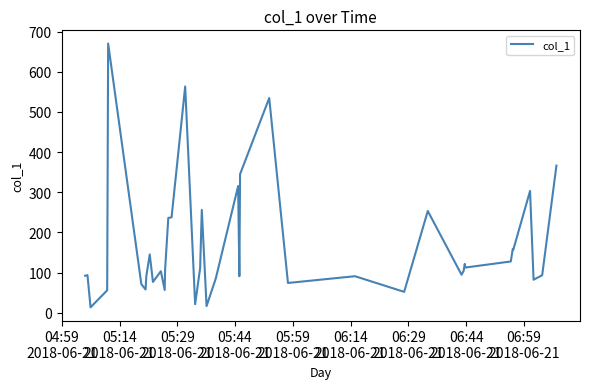

What is the difference between the maximum and minimum values?

656.6